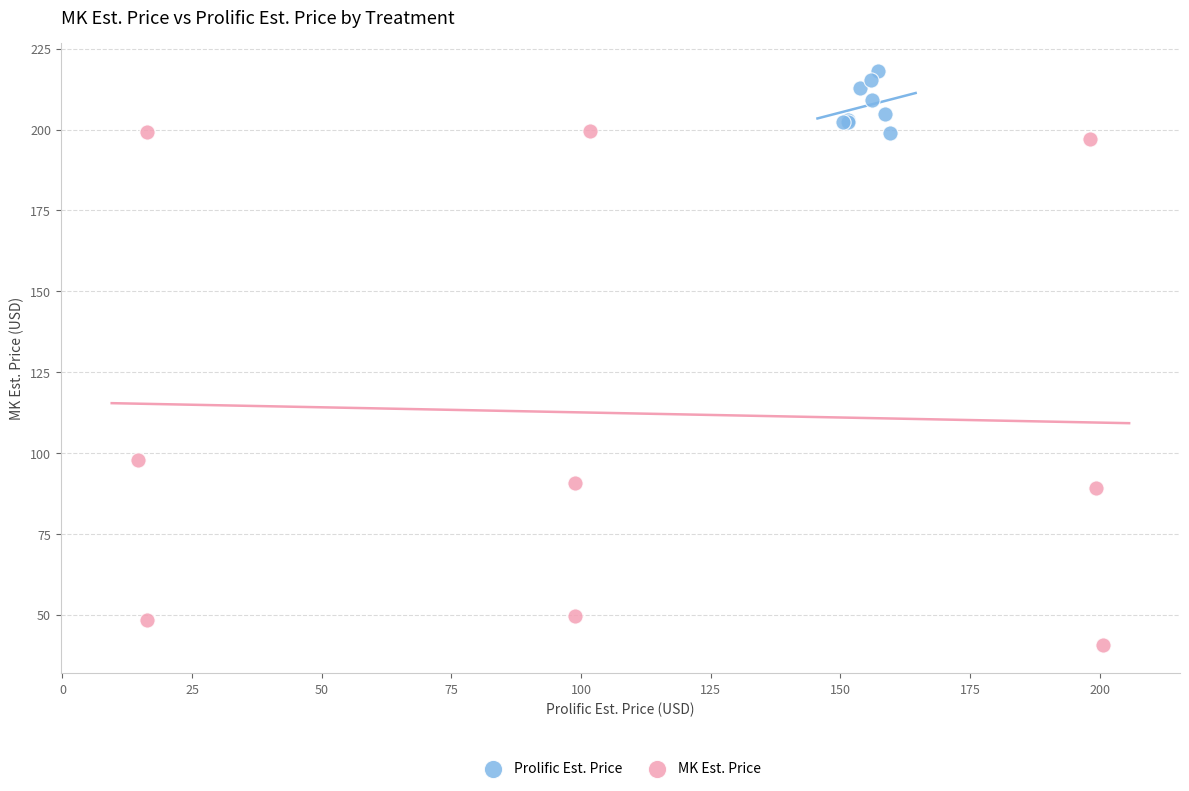

Which series has the largest Y range (max minus min)?

MK Est. Price